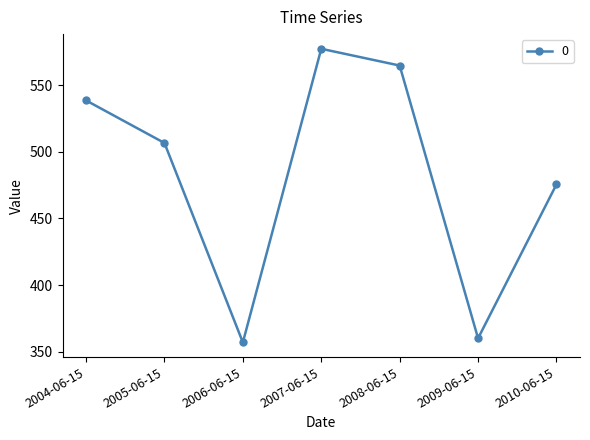

What is the average value?

482.9